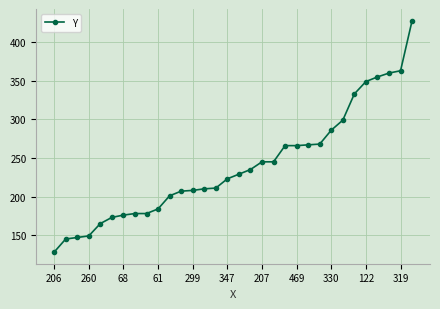

What is the average value?

240